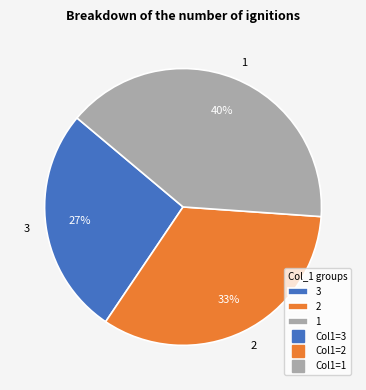

Is there a majority slice in this chart?

No